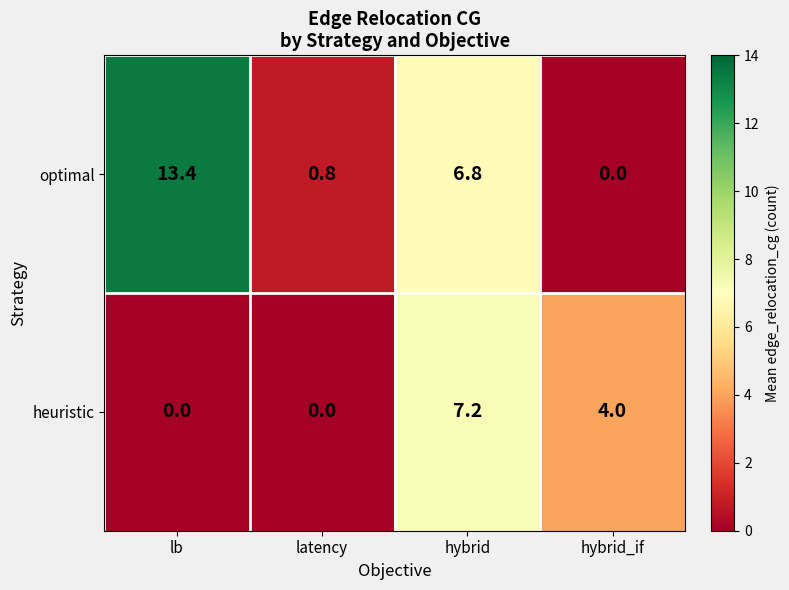

At which category is the sum across all series the highest?

hybrid